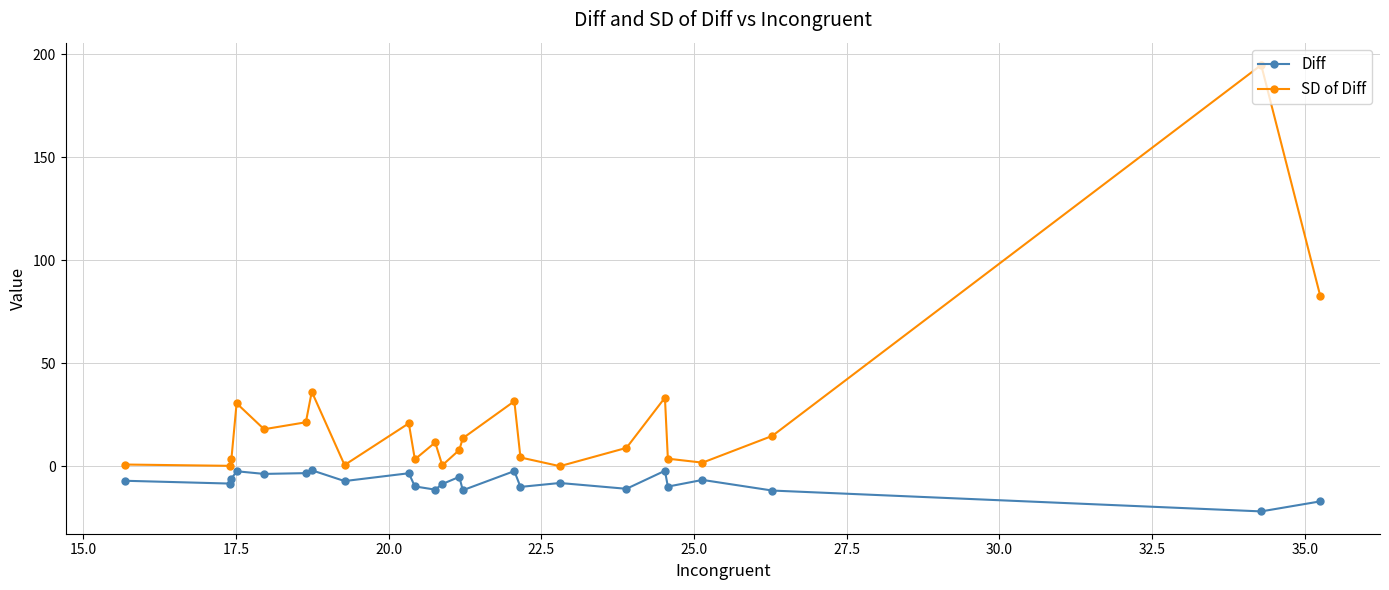

What is the sum of all SD of Diff values?

544.3